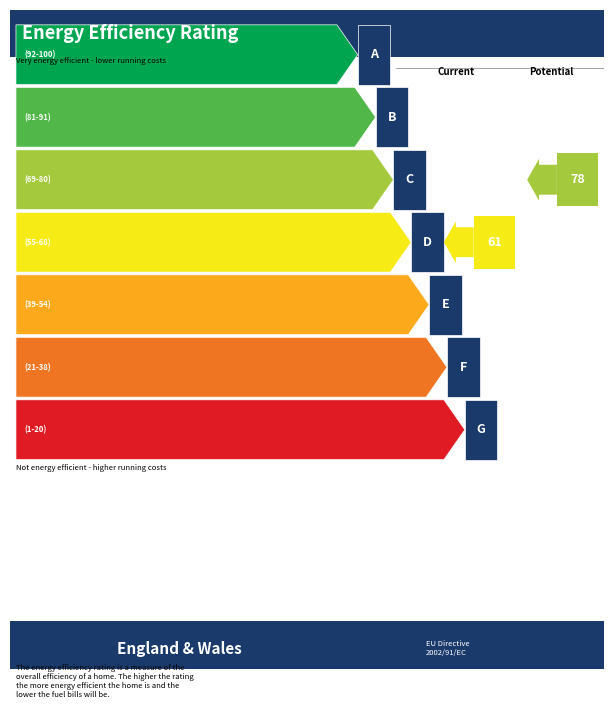

The value of Leve EXP at A Jawbreaking Weapon is 7948. True or false?

False